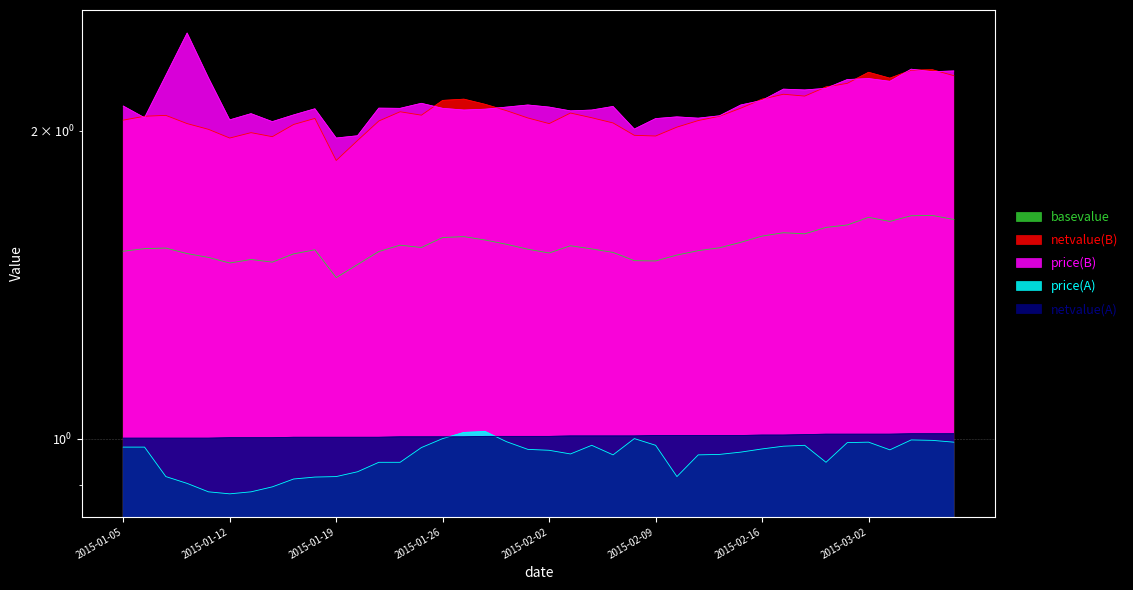

At which label is netvalue(B) closest to 2?

2015-01-09